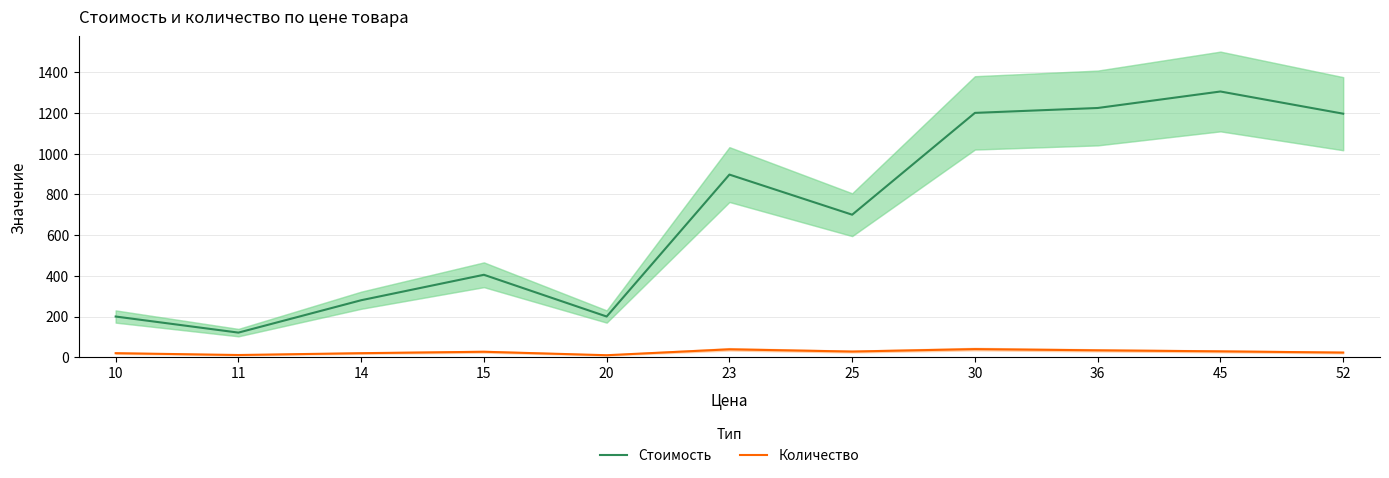

What is the average value of the Стоимость series?

703